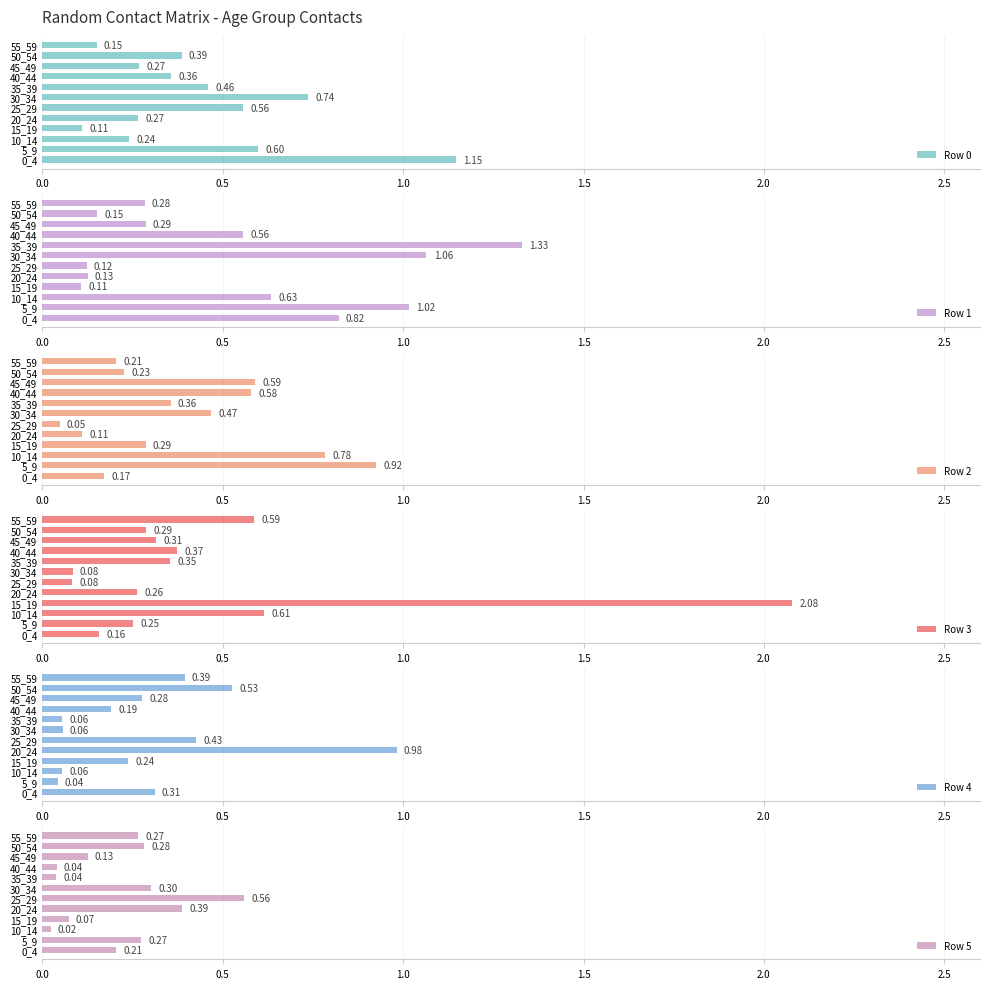

What is the average value of the Row 4 series?

0.3